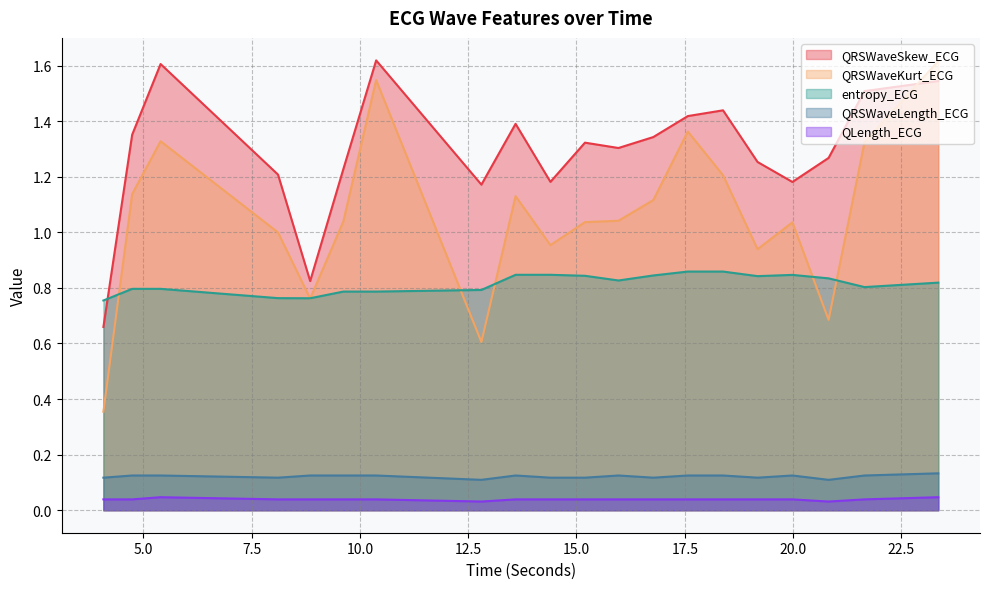

How many lines are shown in the chart?

5